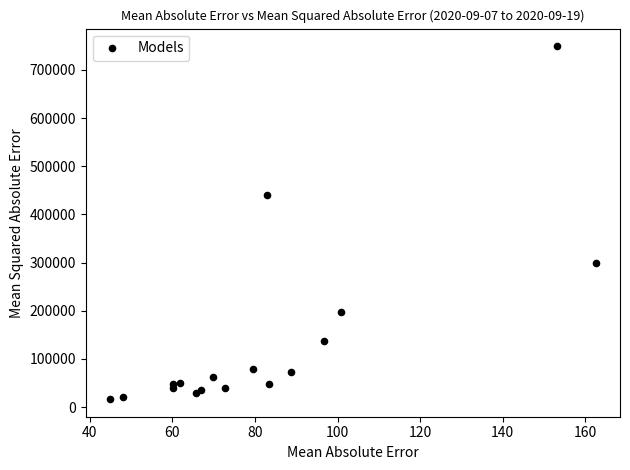

What Y value in the scatter plot is closest to 382932?

440434.8